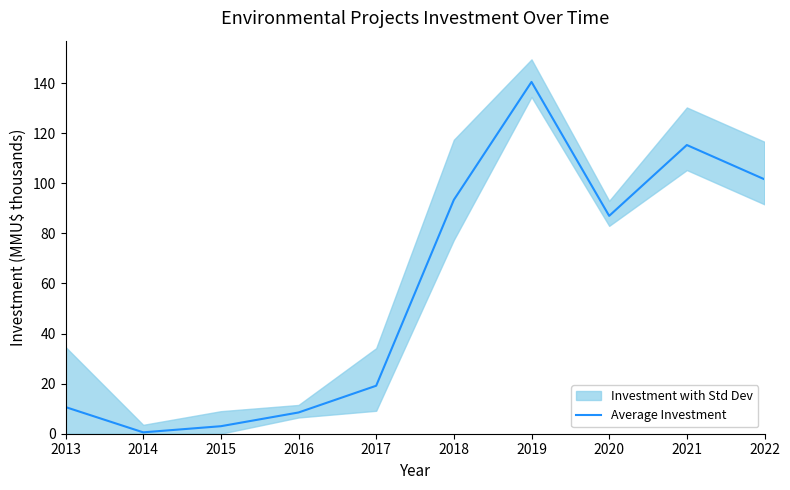

True or false: there are more than 1 points higher than both neighbors.

True